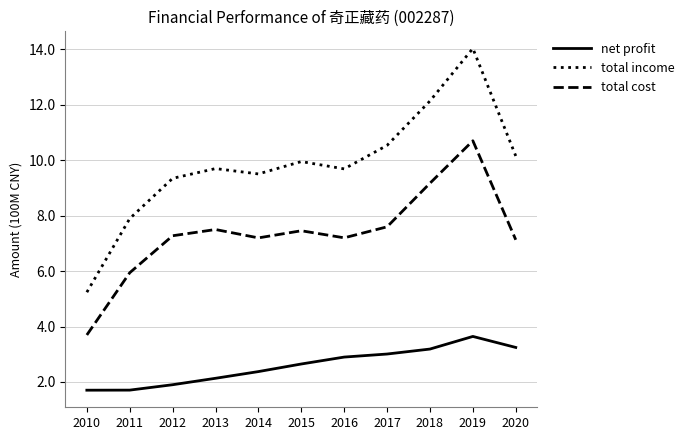

What is the difference between the maximum and minimum values in the net profit series?

1.9